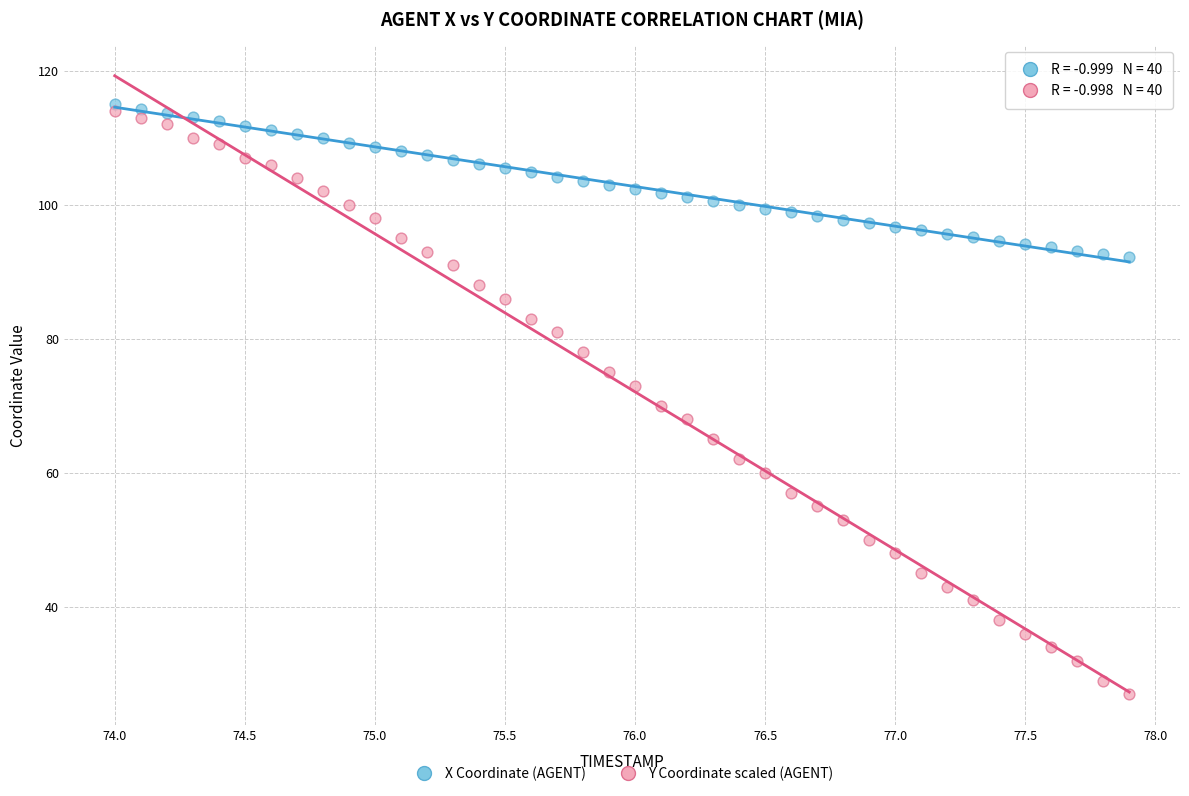

Which series reaches the minimum Y coordinate?

Y Coordinate scaled (AGENT)